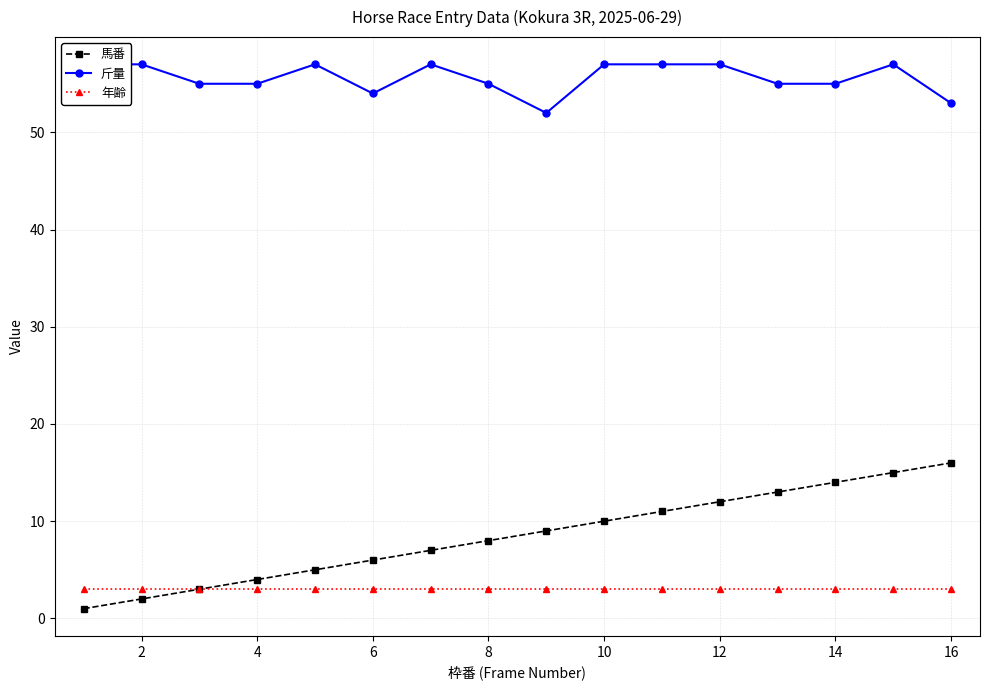

Is it true that 年齢 equals 3 at 10?

True